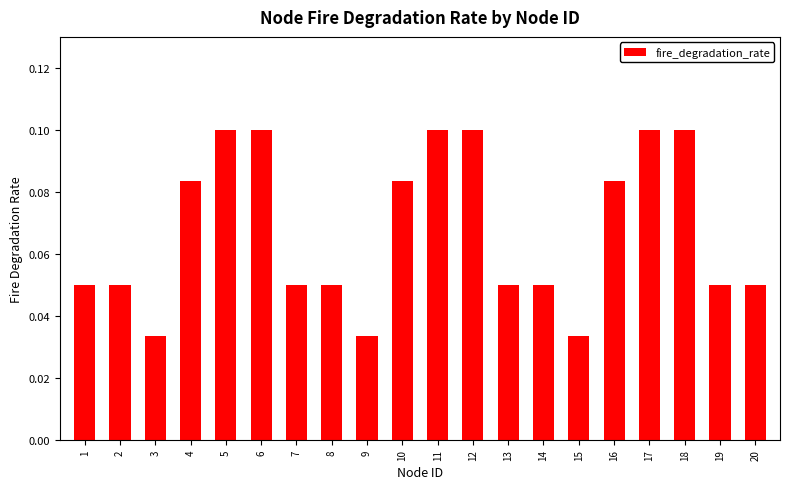

What is the sum of the values at 12 and 16?

0.2